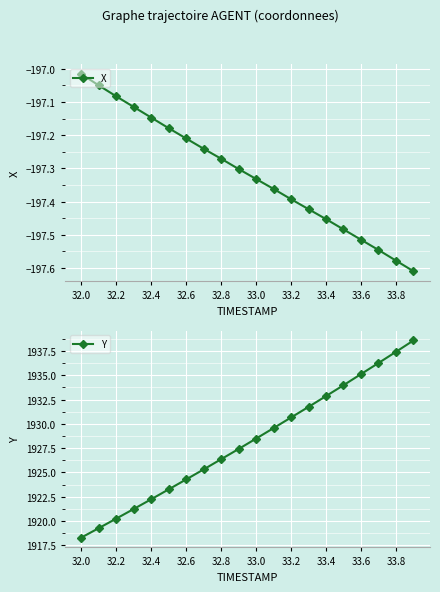

The value of Y at 32.8 is 2879.4. True or false?

False